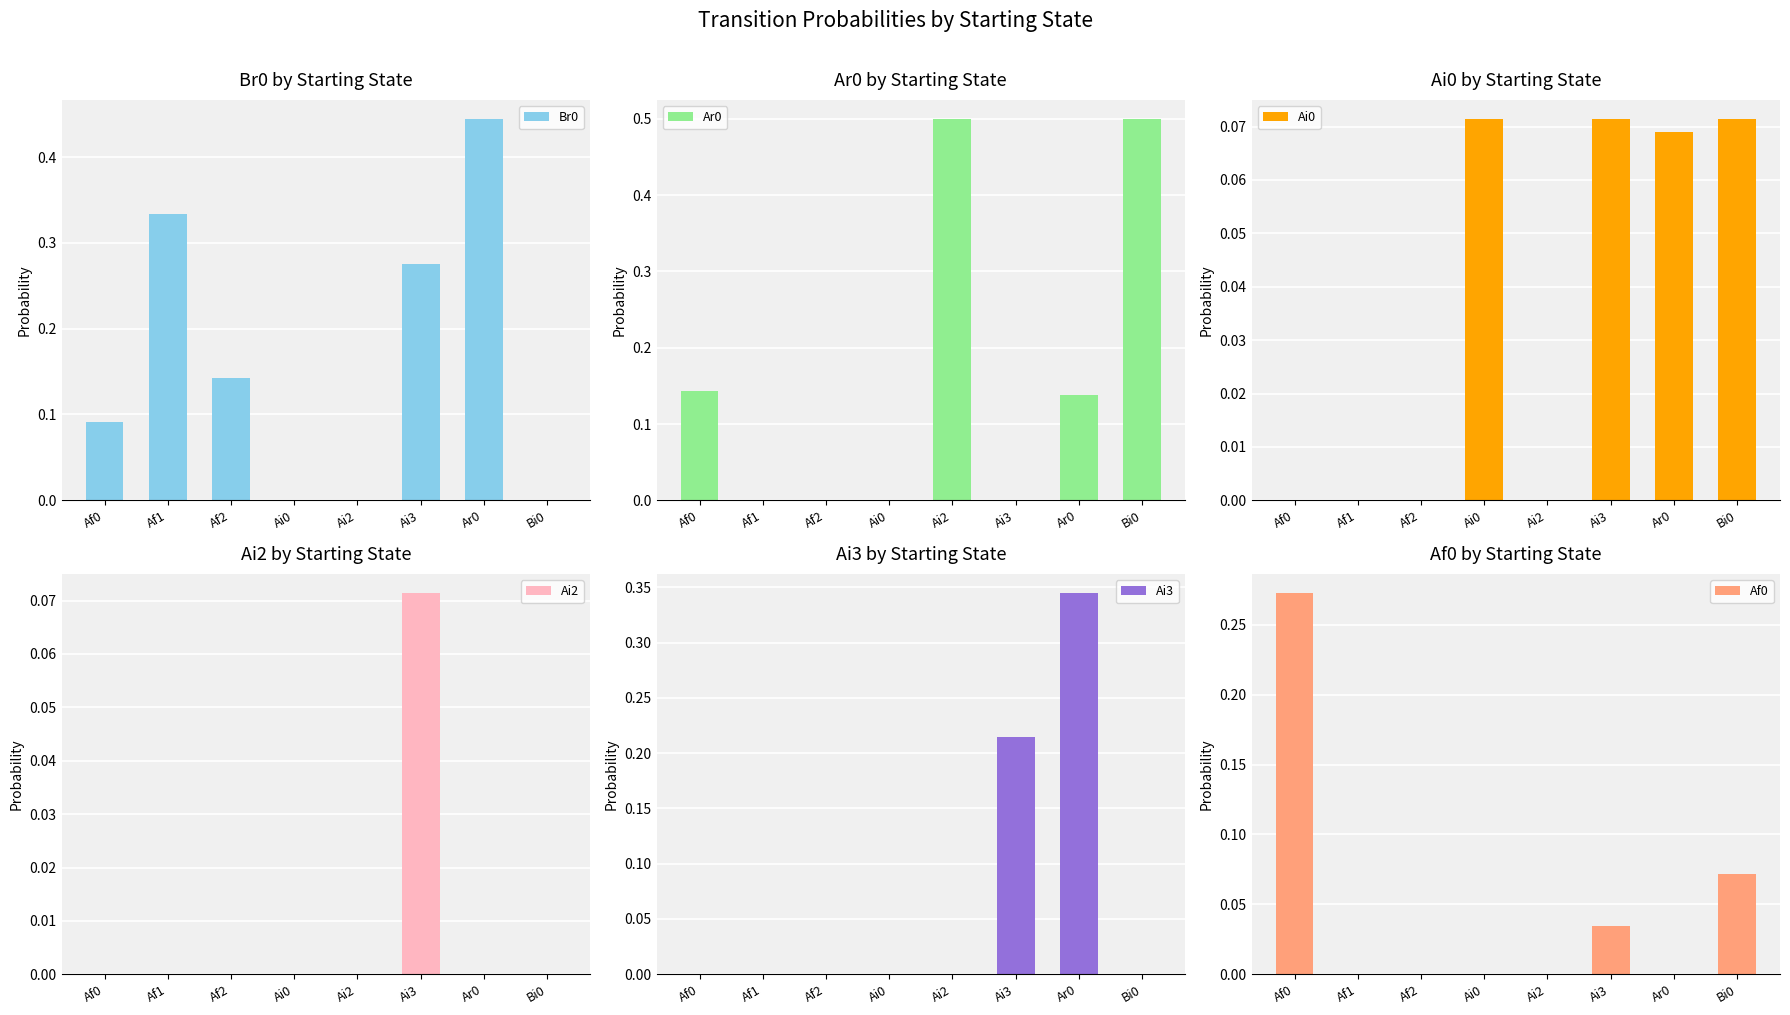

At Ai3, list the series in order from largest to smallest.

Br0, Ai3, Ai0, Ai2, Af0, Ar0